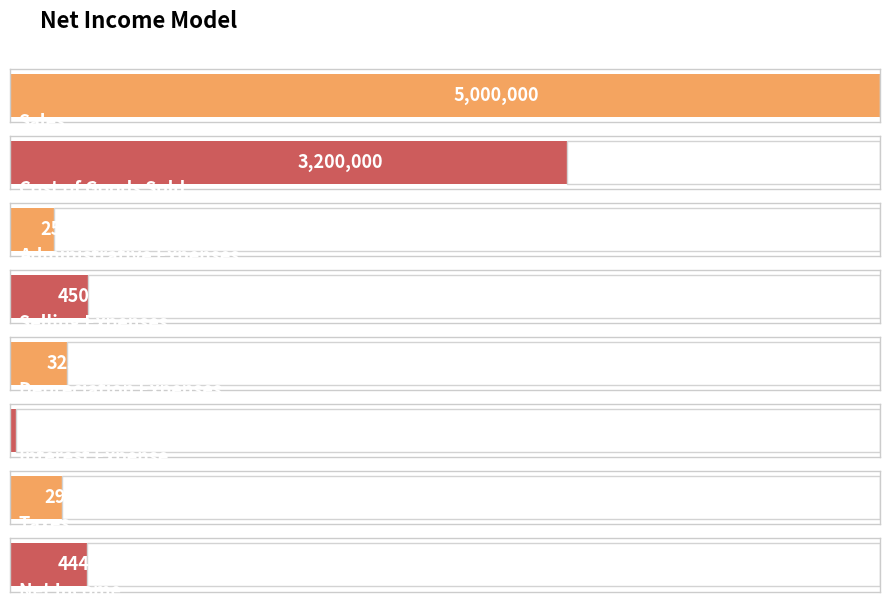

Approximately how many times larger is the value at Administrative Expenses compared to Depreciation Expenses?

0.8